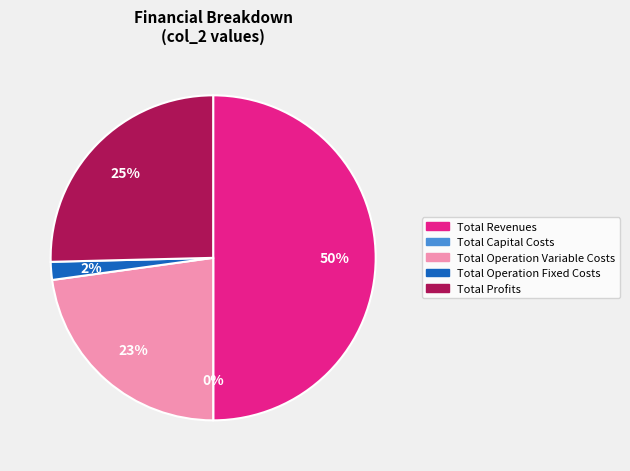

How many segments does this pie chart have?

5